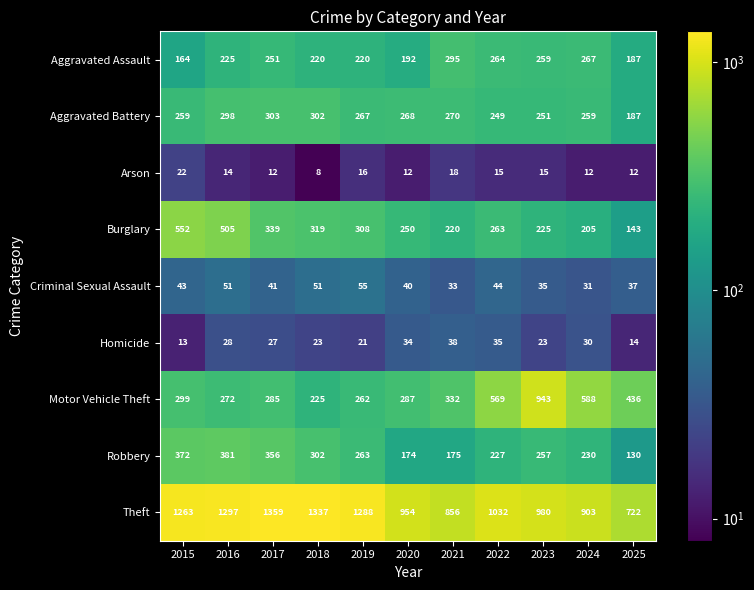

What is the smallest value displayed?

8